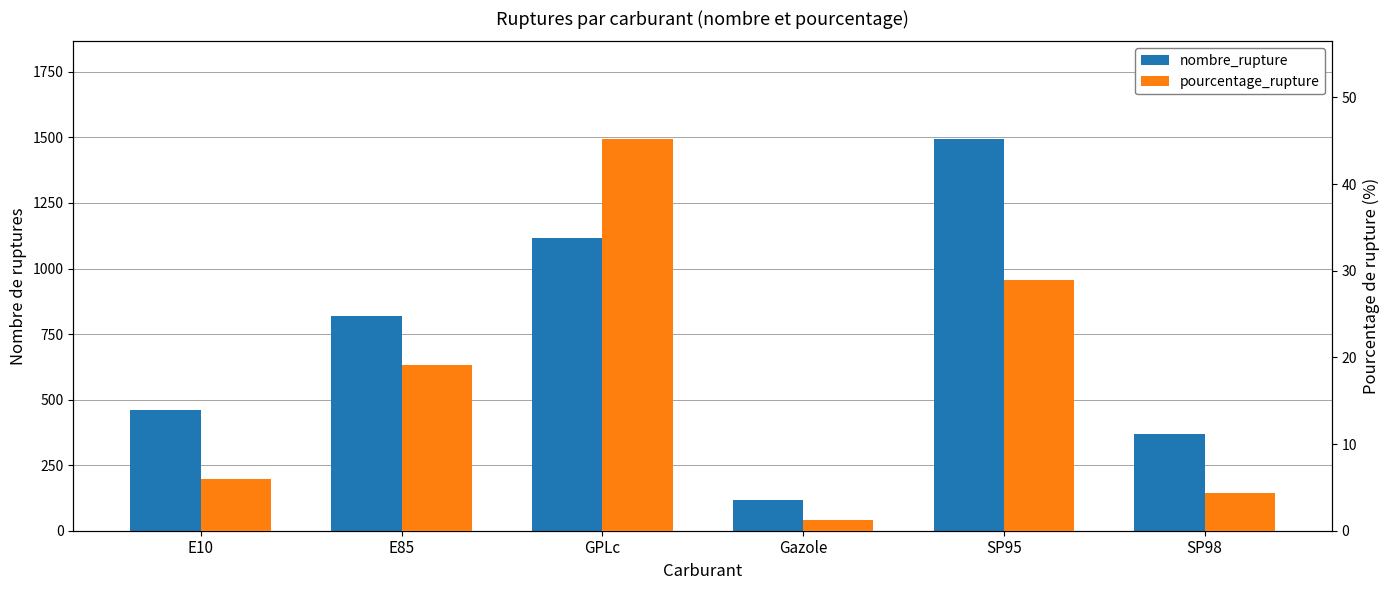

What is the sum of all pourcentage_rupture values?

104.8